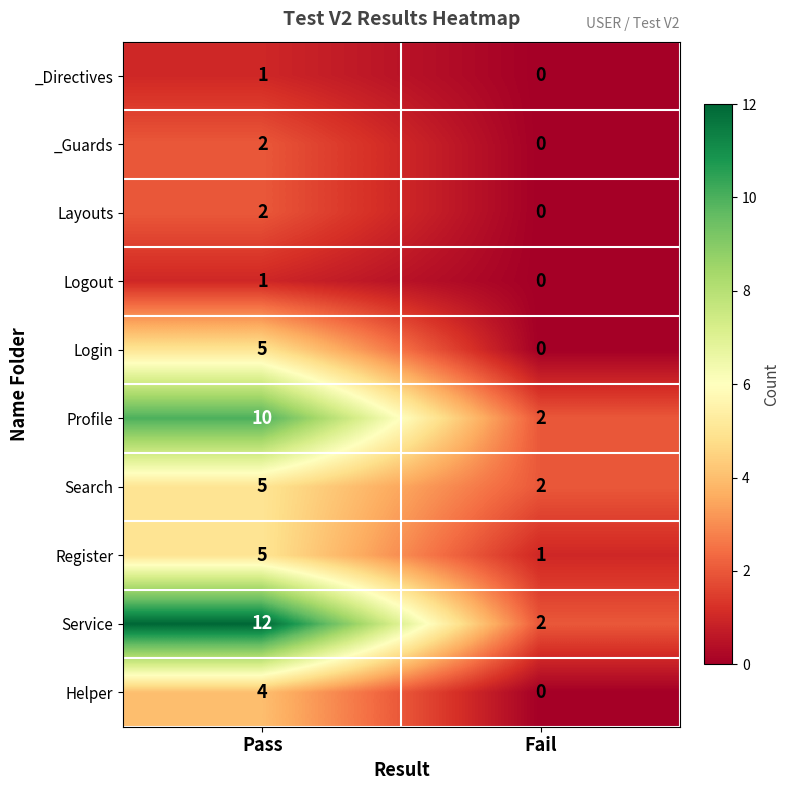

True or false: _Directives has a value of 0 at Pass.

False